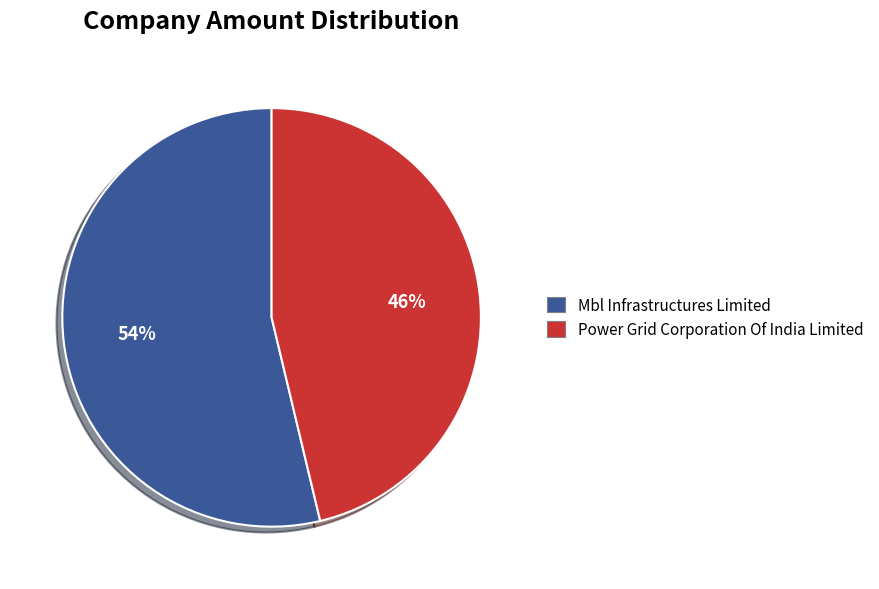

The Mbl Infrastructures Limited slice represents 54% of the pie. True or false?

True